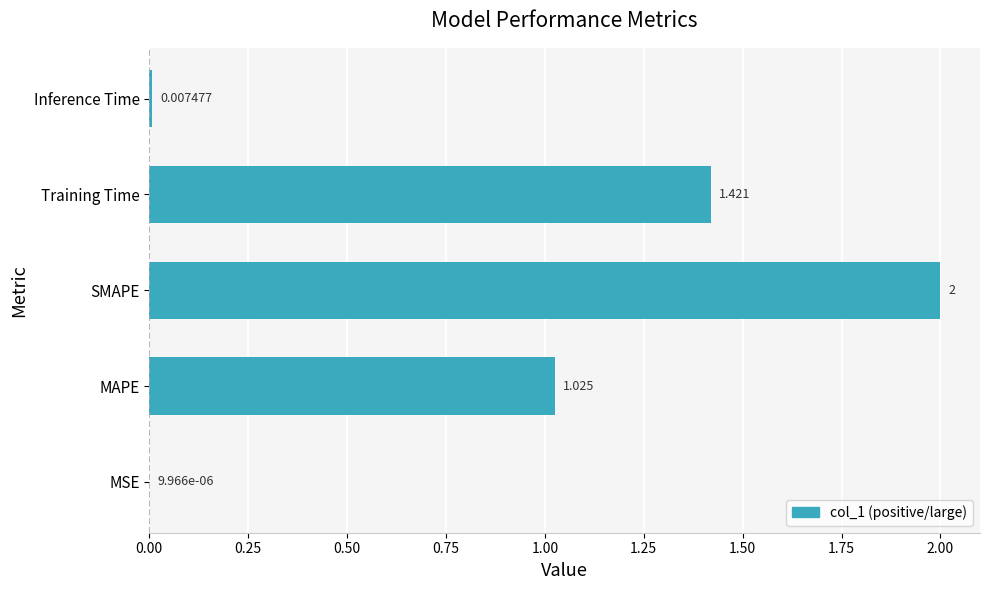

Count the number of values greater than 1.

3